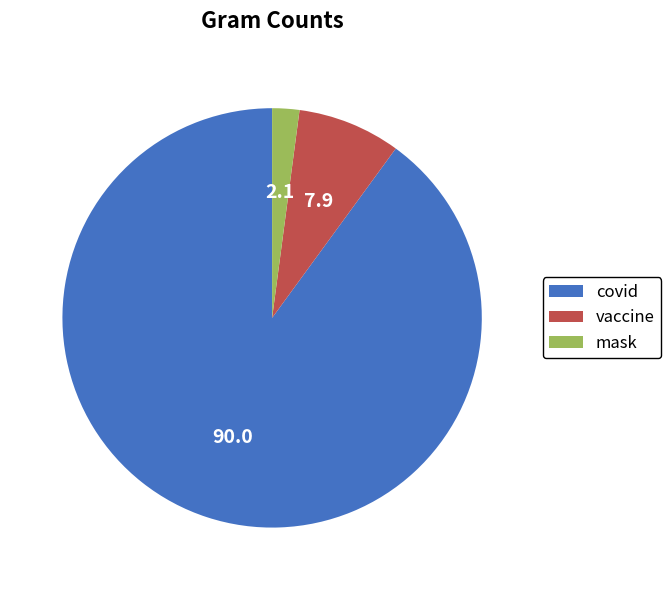

Which category accounts for the majority?

covid